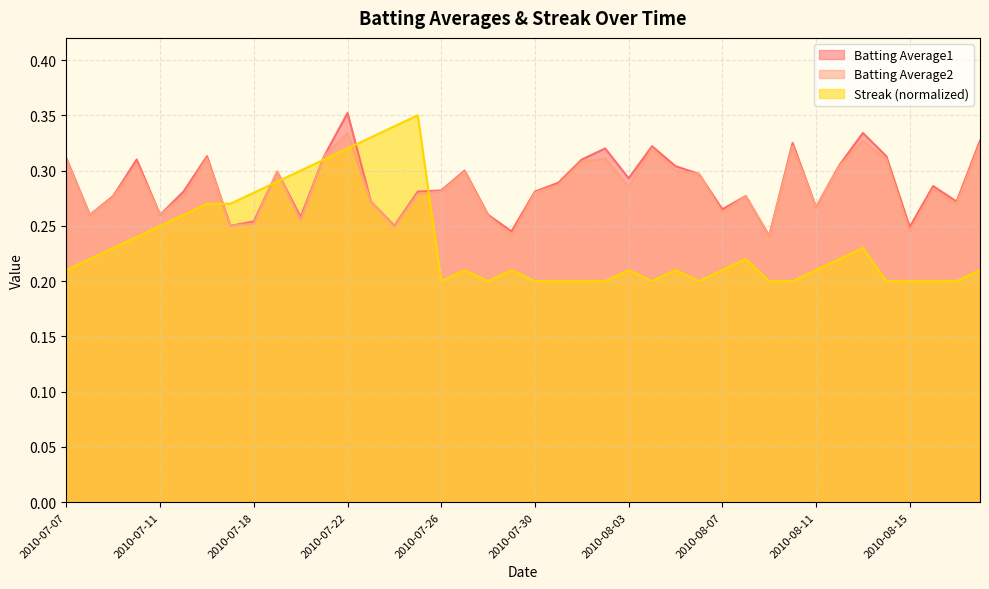

True or false: Batting Average2 and Batting Average1 intersect in this chart.

False